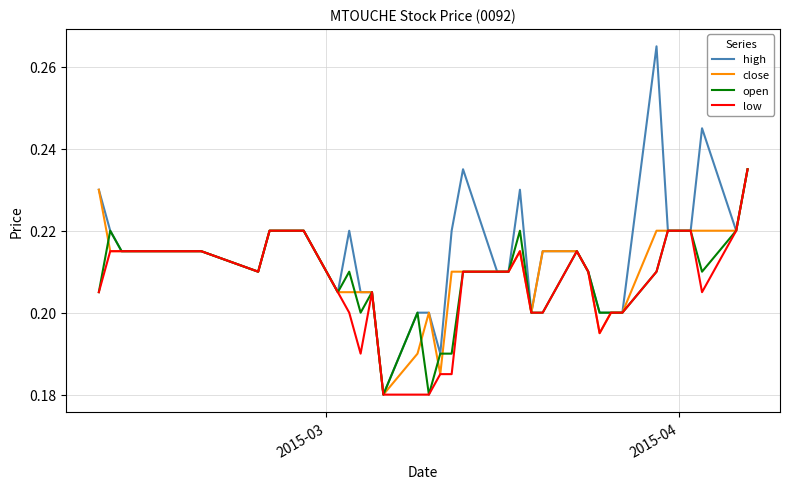

Which series has the widest spread of values?

high